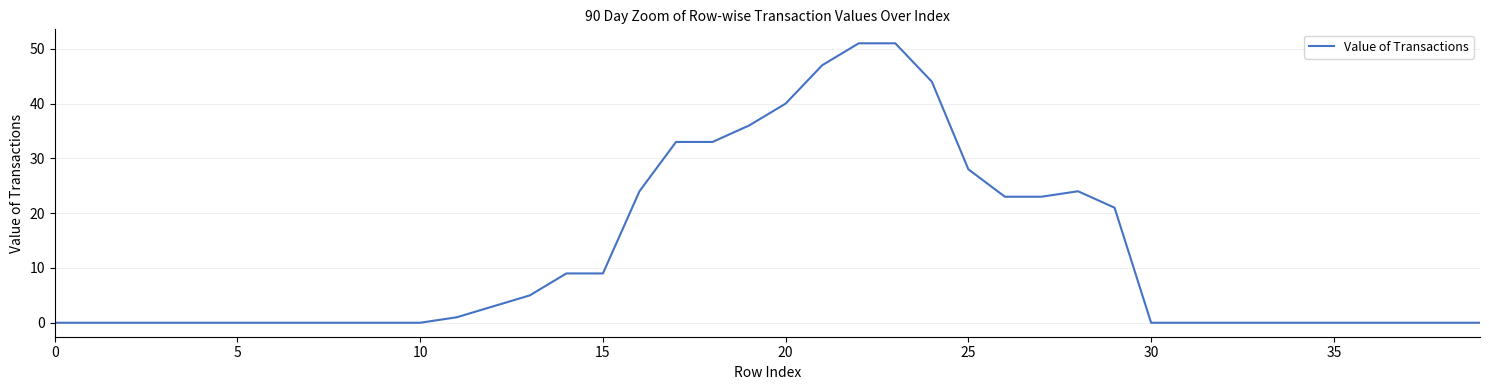

What is the greatest value displayed?

51